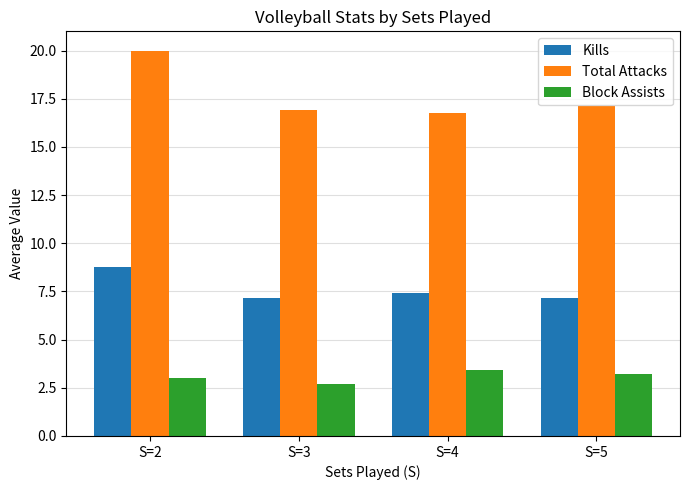

Where is Total Attacks nearest to the value 18?

S=5